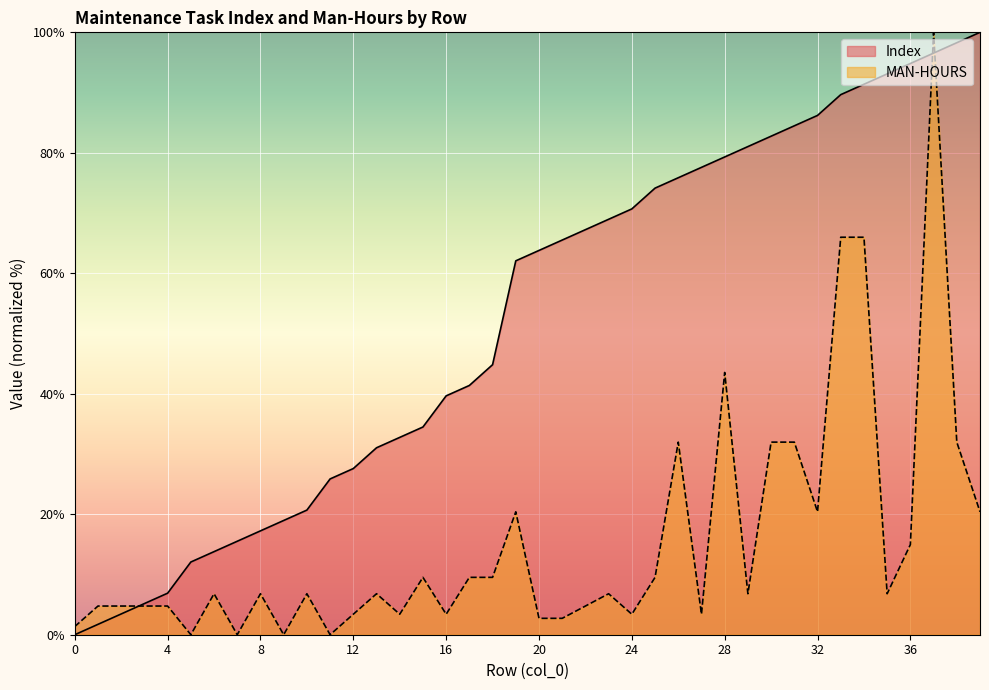

What is the sum of all Index values?

2096.6